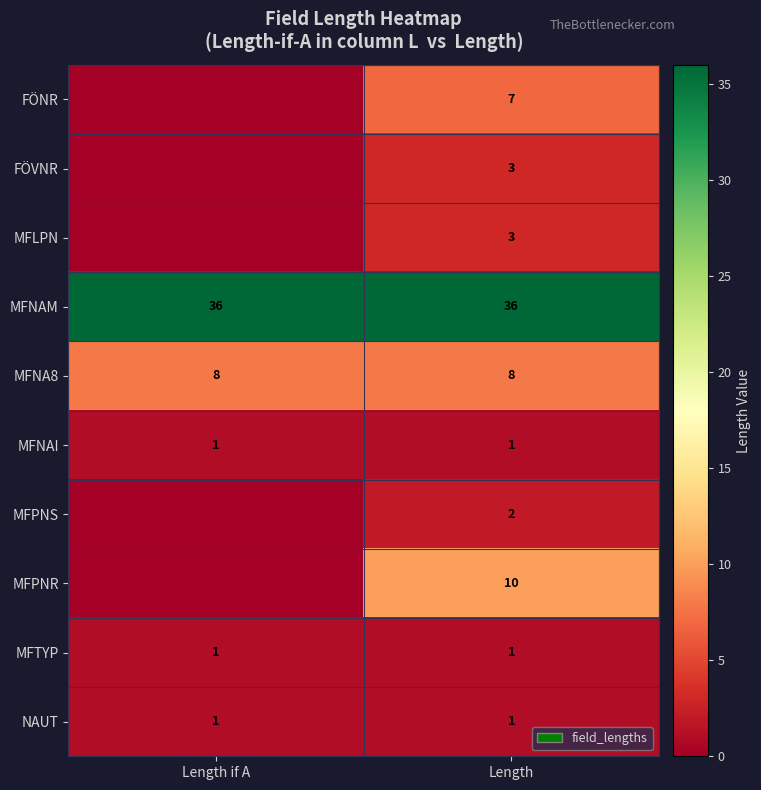

The MFNAI series shows 1 at Length if A. True or false?

True